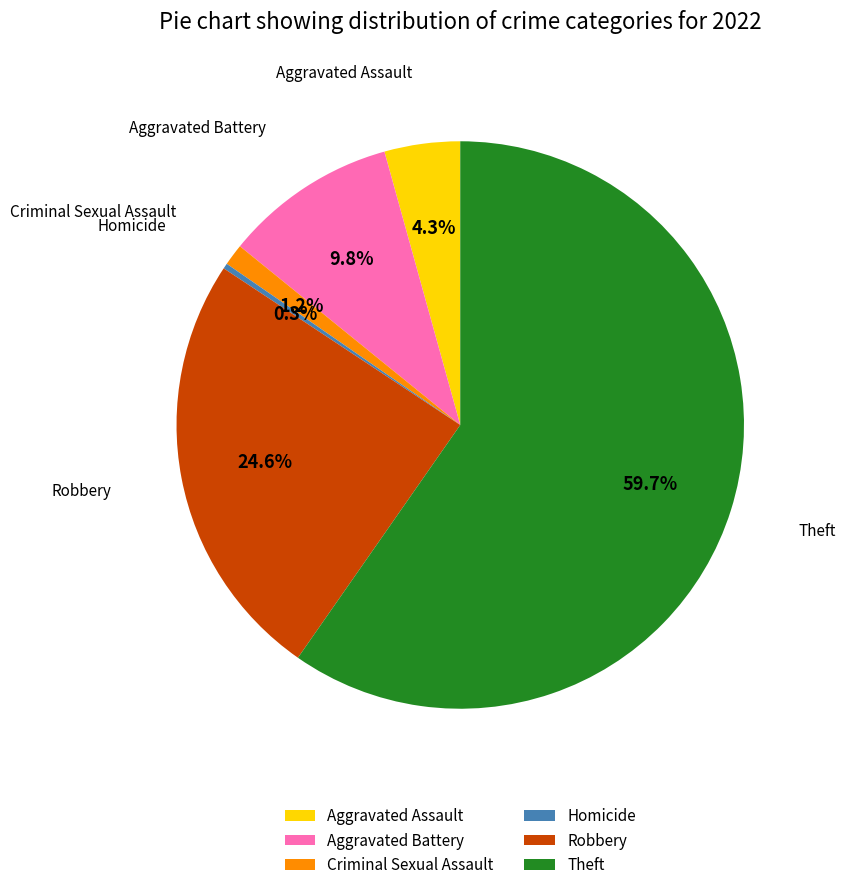

Is the sum of Theft and Aggravated Battery greater than half?

Yes